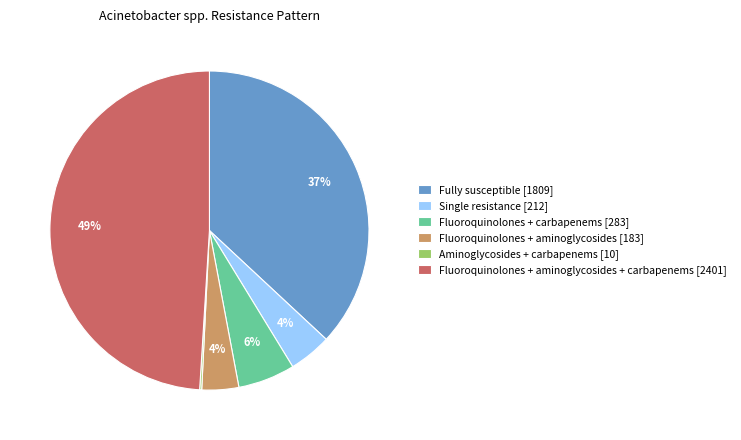

What is the largest slice in the pie chart?

Fluoroquinolones + aminoglycosides + carbapenems [2401]